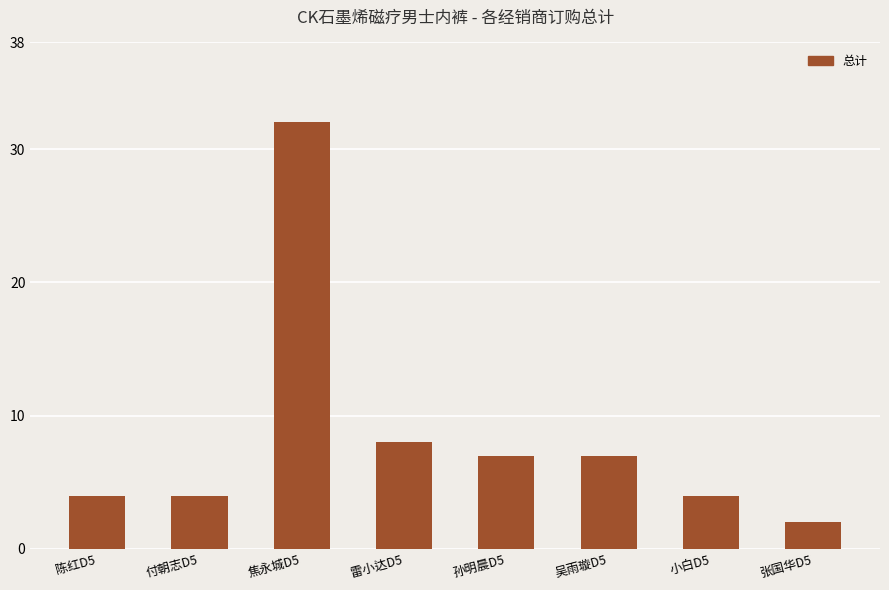

True or false: the data shows 2 at 付朝志D5.

False